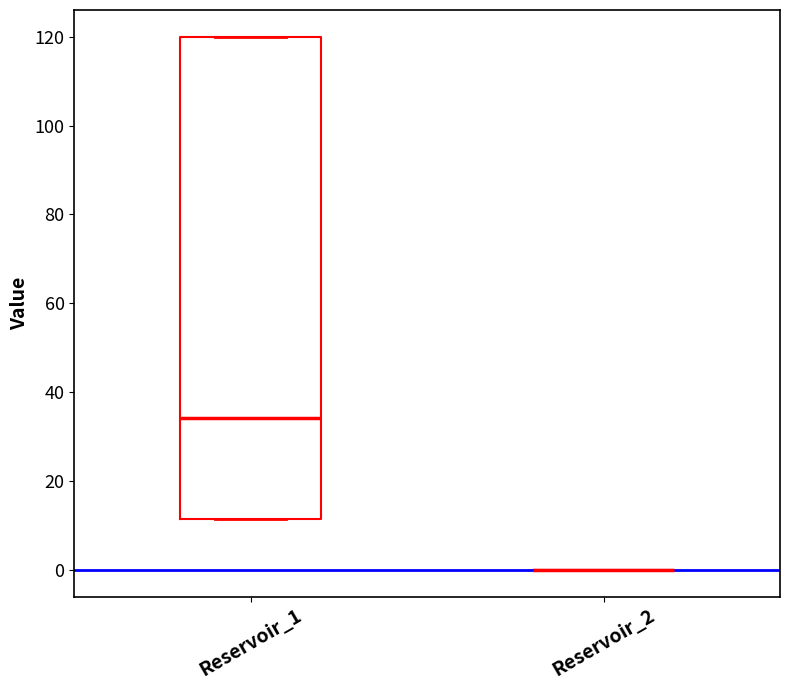

Reading left to right, read every box against the y-axis: the position of its median line, the range the box covers, and the ends of its whiskers. The values are not printed on the chart, so give them approximately, as read against the axis.

Reservoir_1: median 34, box 12 to 120, whiskers 12 to 120
Reservoir_2: box collapsed to a line at 0, whiskers 0 to 0